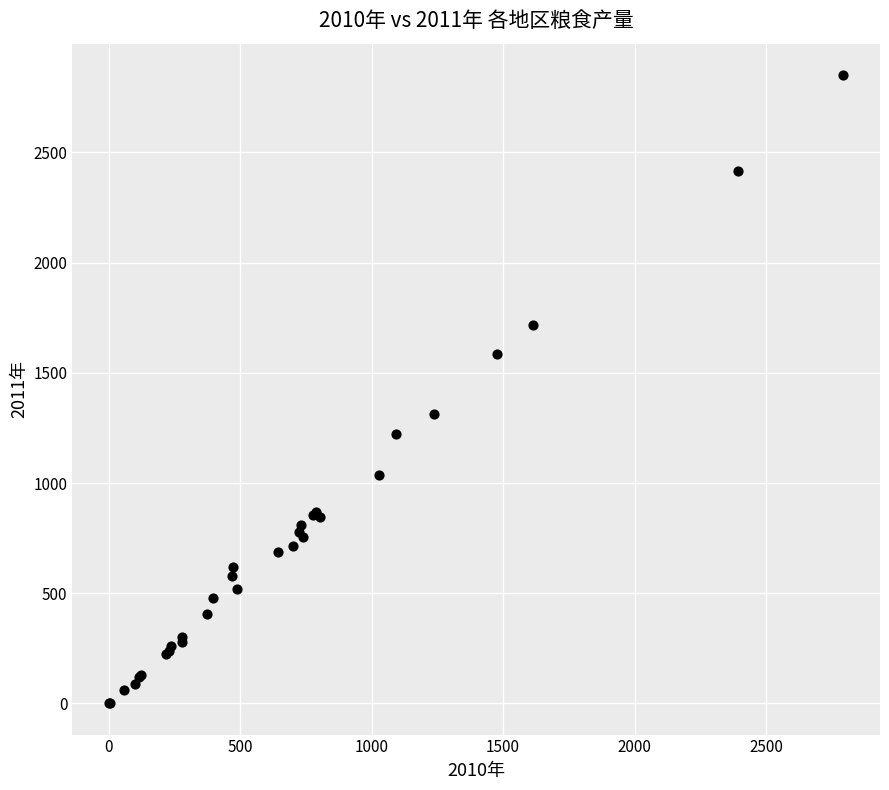

What Y value in the scatter plot is closest to 1426?

1314.3